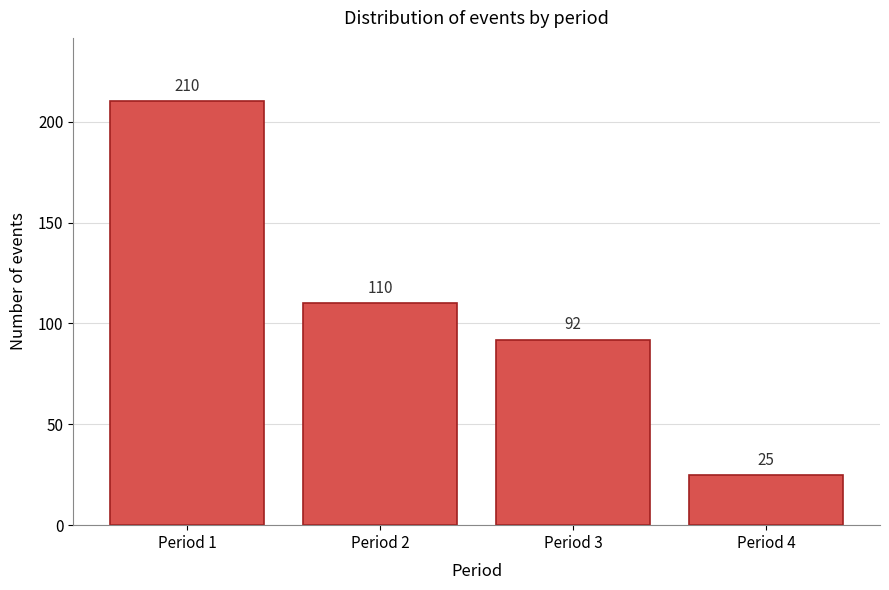

Reading right to left, extract all data points from this chart.

Period 4=25	Period 3=92	Period 2=110	Period 1=210